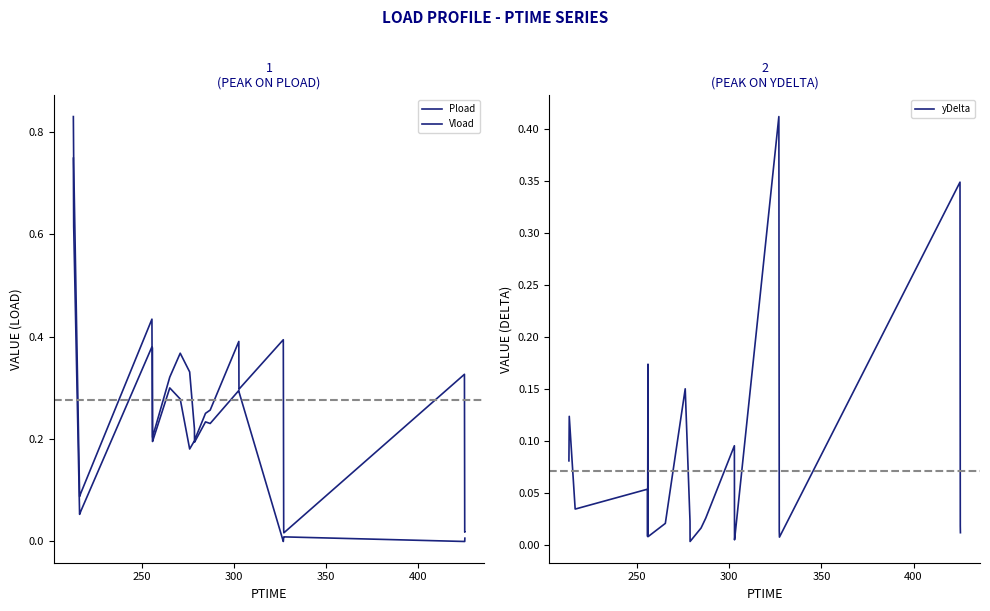

How many distinct data groups are displayed?

3